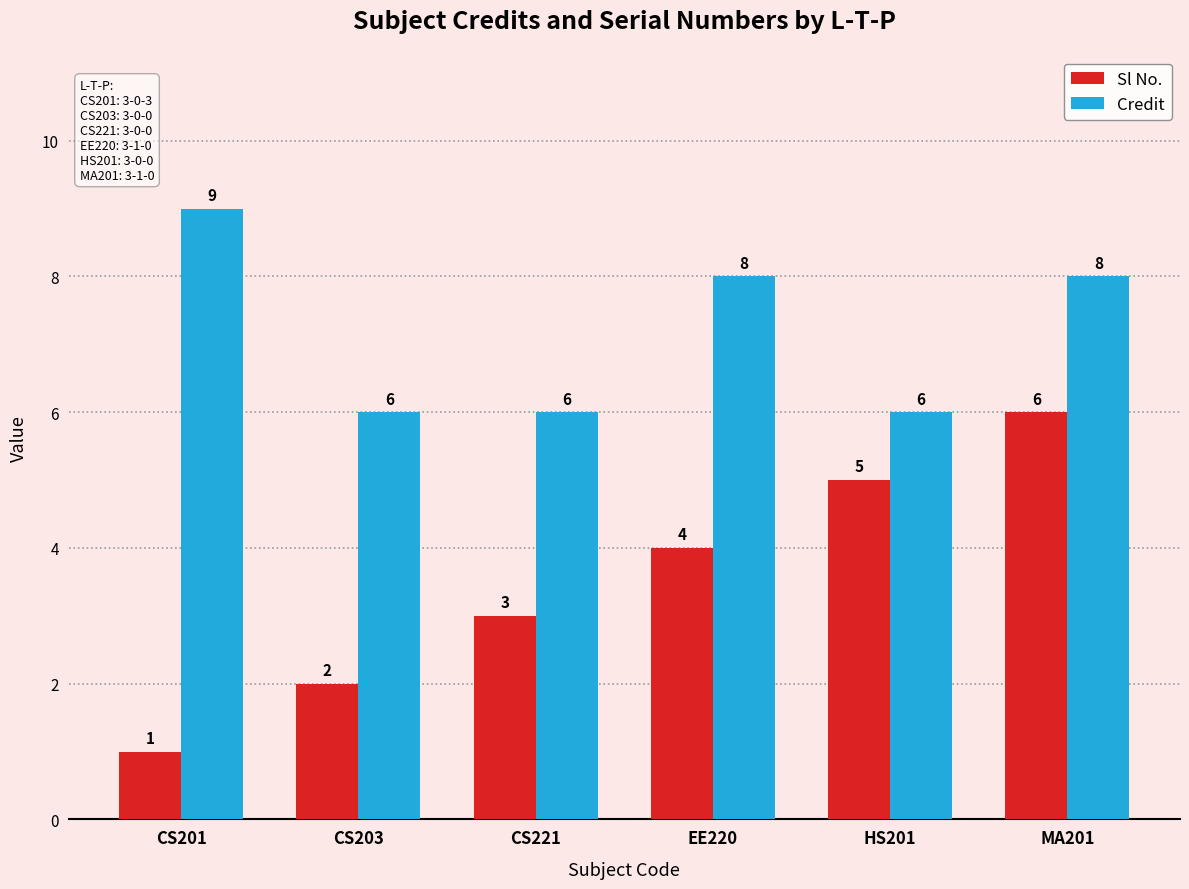

At which category is the sum across all series the highest?

MA201